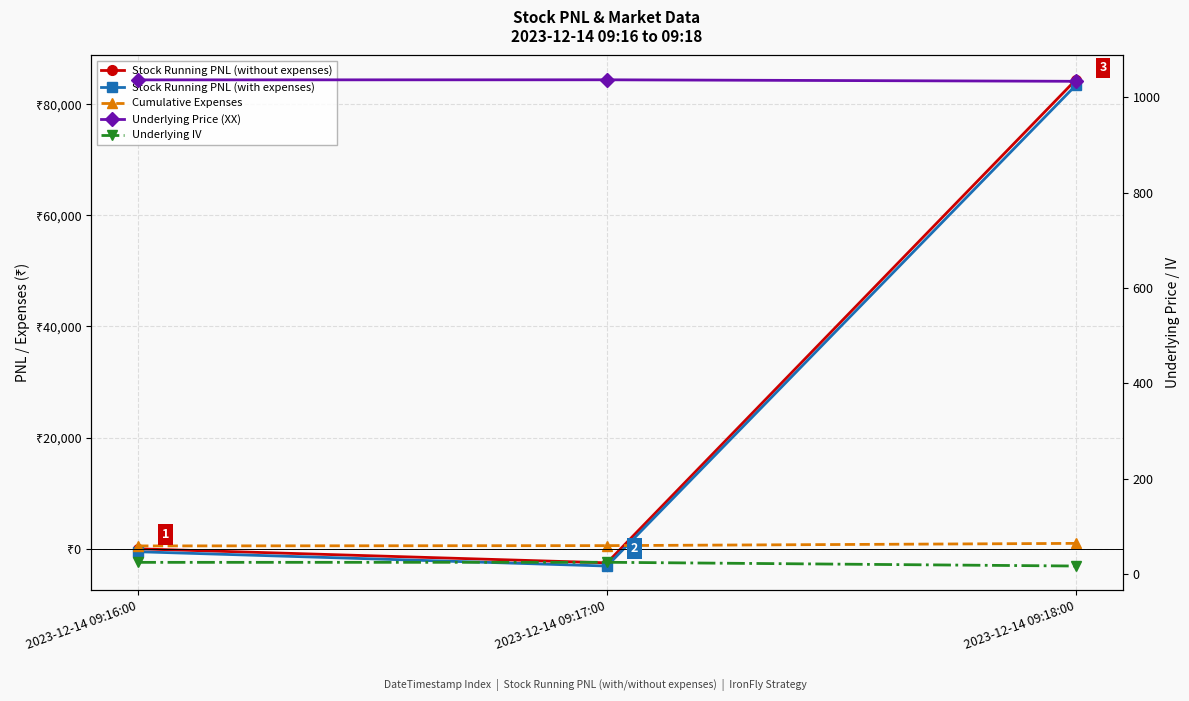

What is the difference between the Stock Running PNL (without expenses) values at 2023-12-14 09:17:00 and 2023-12-14 09:16:00?

2520.0